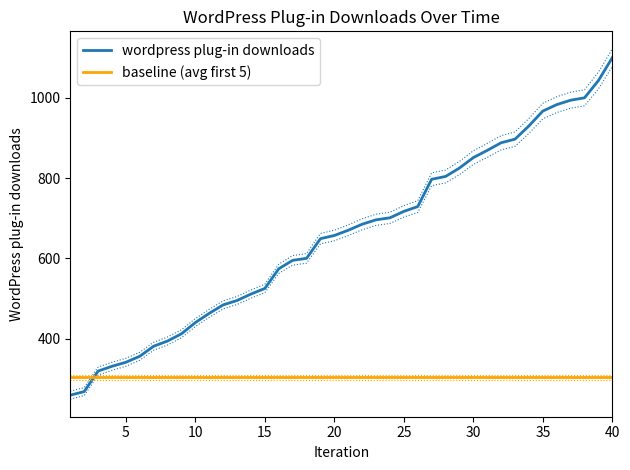

Reading right to left, what are all the values shown in this chart?

1100	1043	1000	994	983	967	930	897	888	869	851	825	804	797	729	717	701	696	685	670	657	649	600	595	574	525	511	495	484	463	440	412	394	381	356	341	331	319	268	259